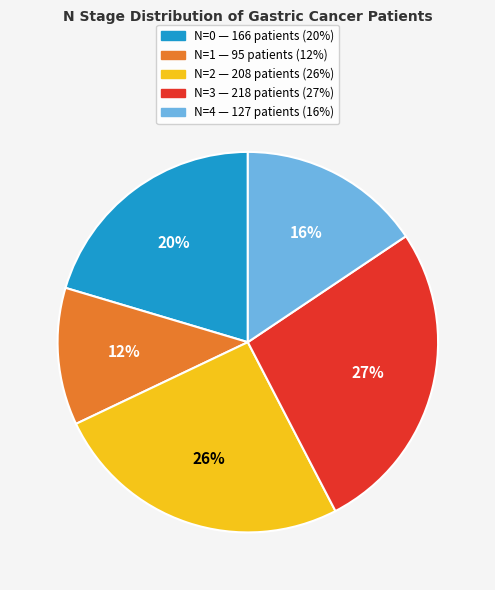

To the nearest percent, what is the difference between the largest and smallest slice percentages?

15%